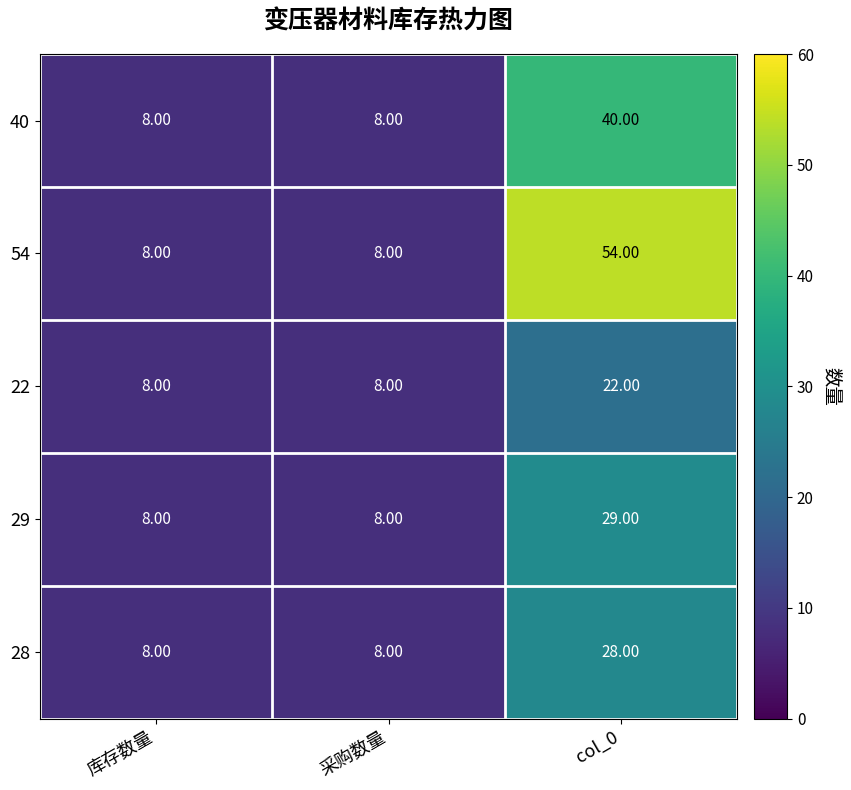

List the series in order of their peak value, highest first.

54, 40, 29, 28, 22